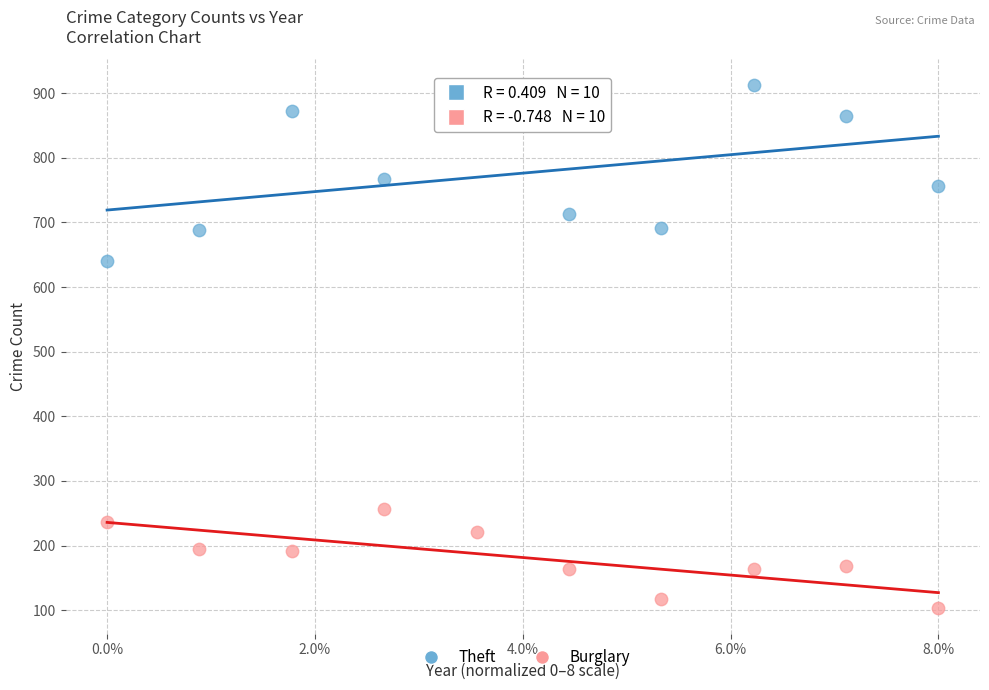

Which series has the largest Y range (max minus min)?

Theft